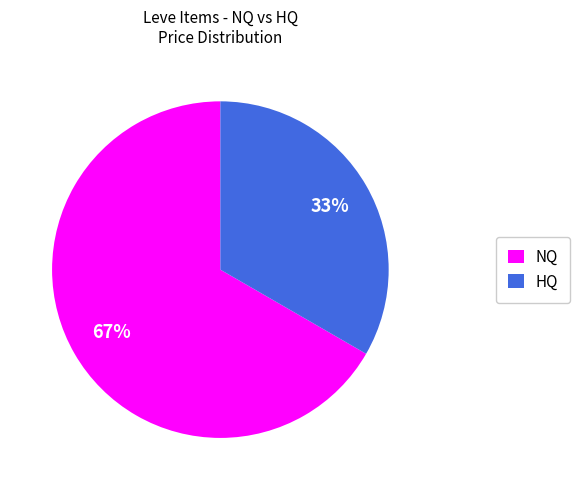

True or false: HQ accounts for 33% of the total.

True